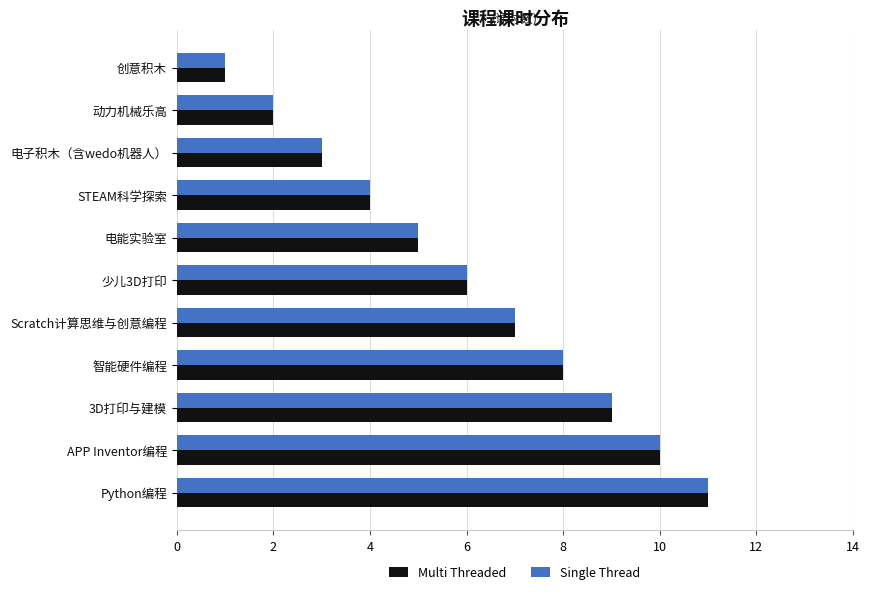

True or false: Multi Threaded has a value of 3 at 少儿3D打印.

False